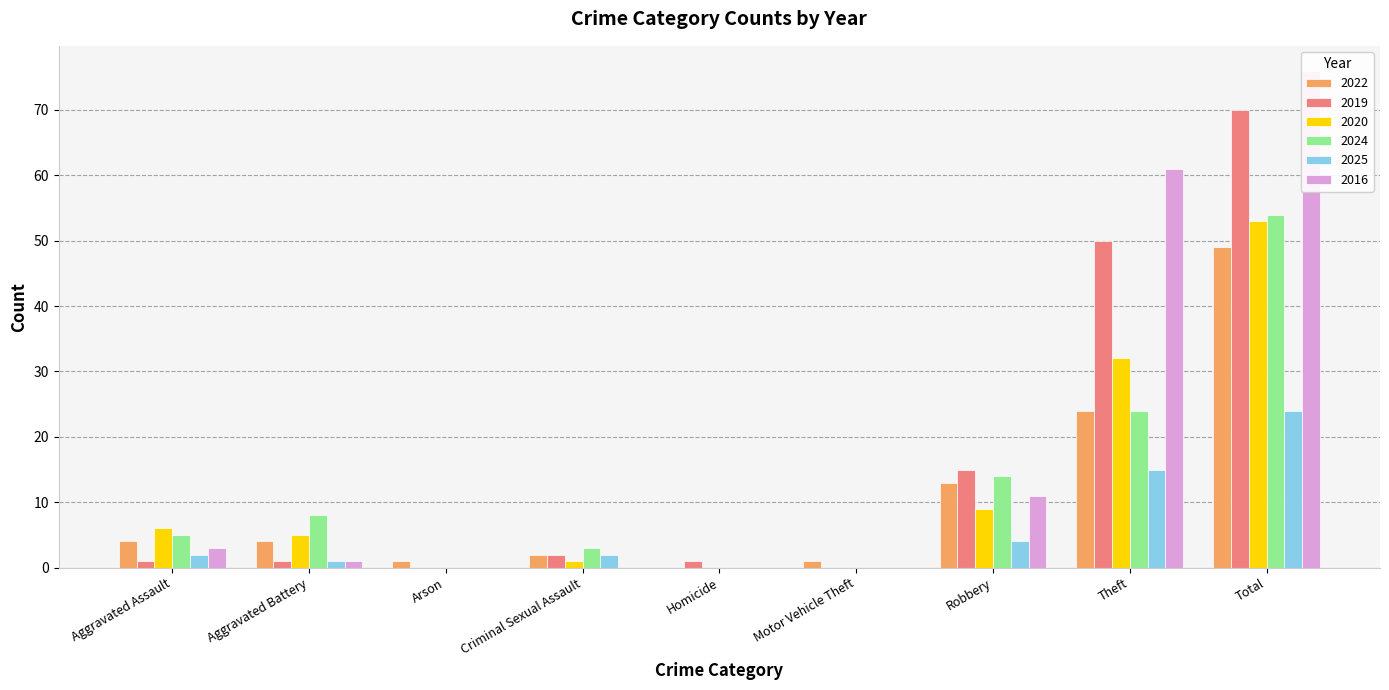

What are all the series names shown in the legend?

2022, 2019, 2020, 2024, 2025, 2016